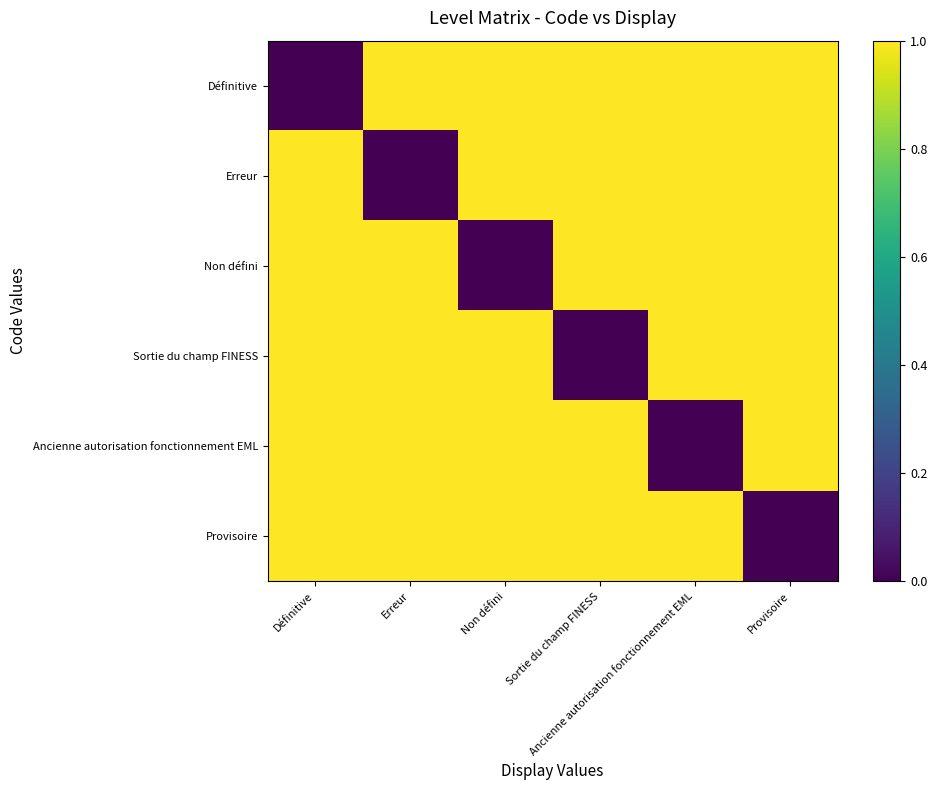

At which category is the sum across all series the highest?

Définitive